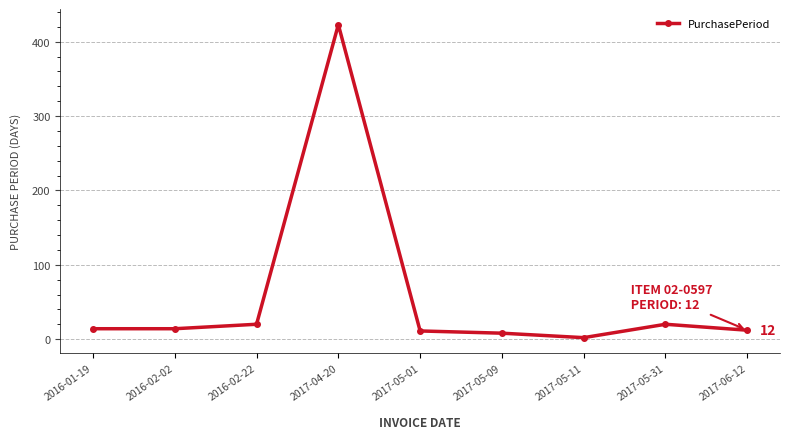

What is the sum of all values?

524